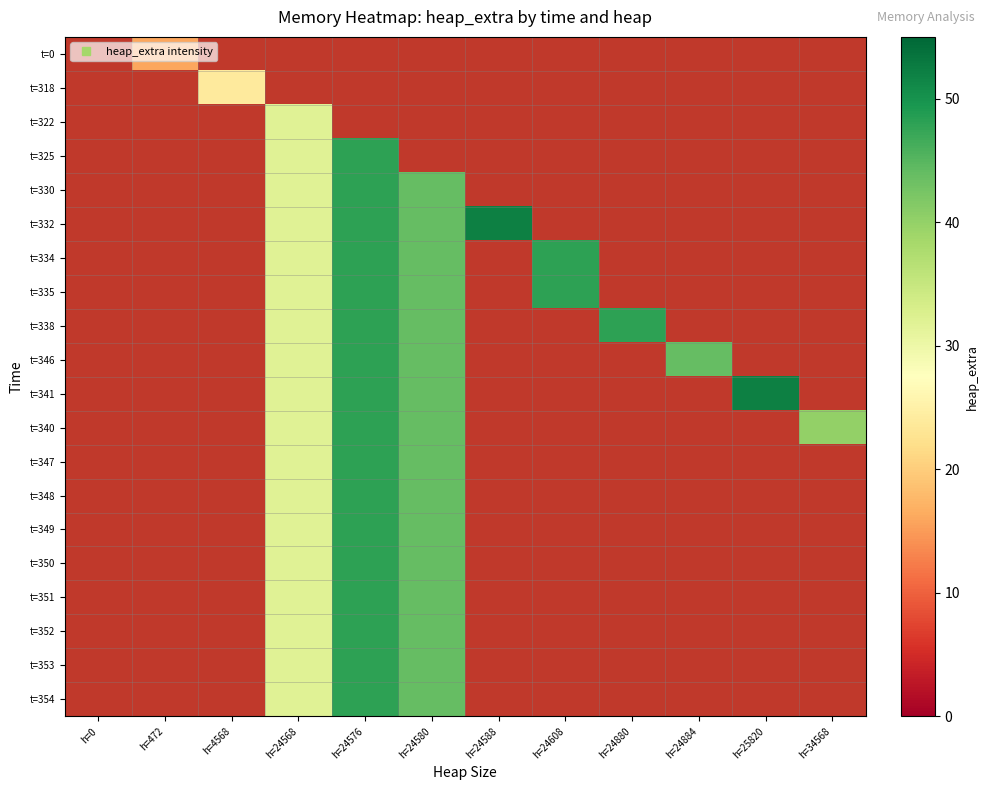

How many categories are shown in the chart?

12